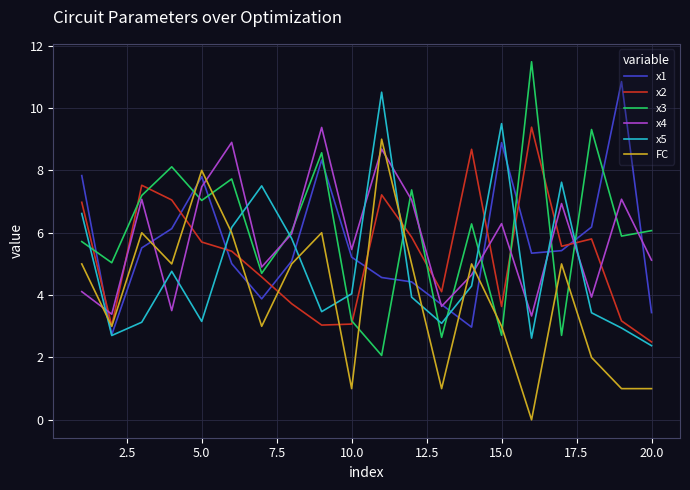

What is the maximum value for x3?

11.5